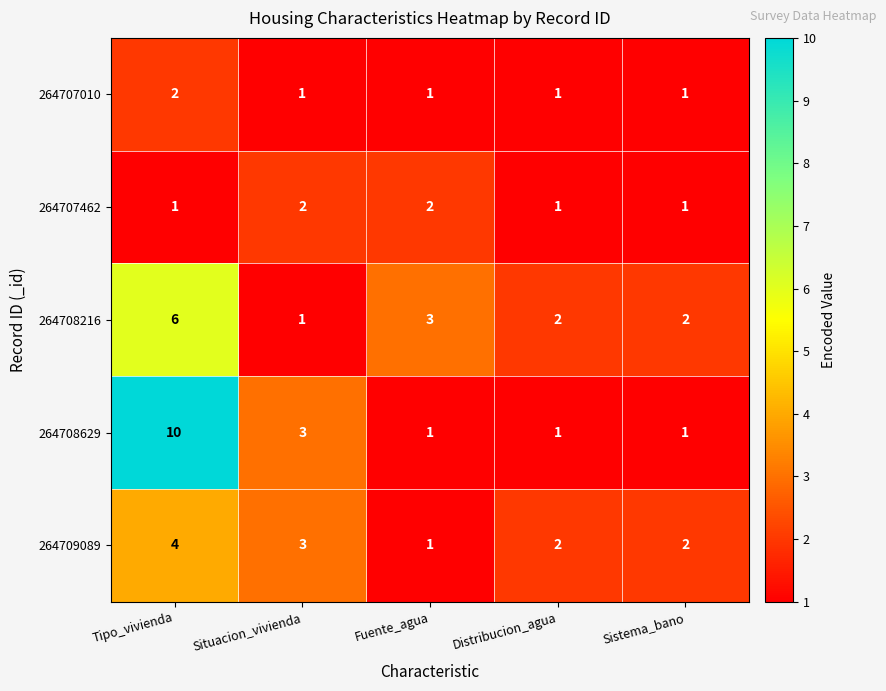

What is the difference between the highest and lowest values at Situacion_vivienda?

2